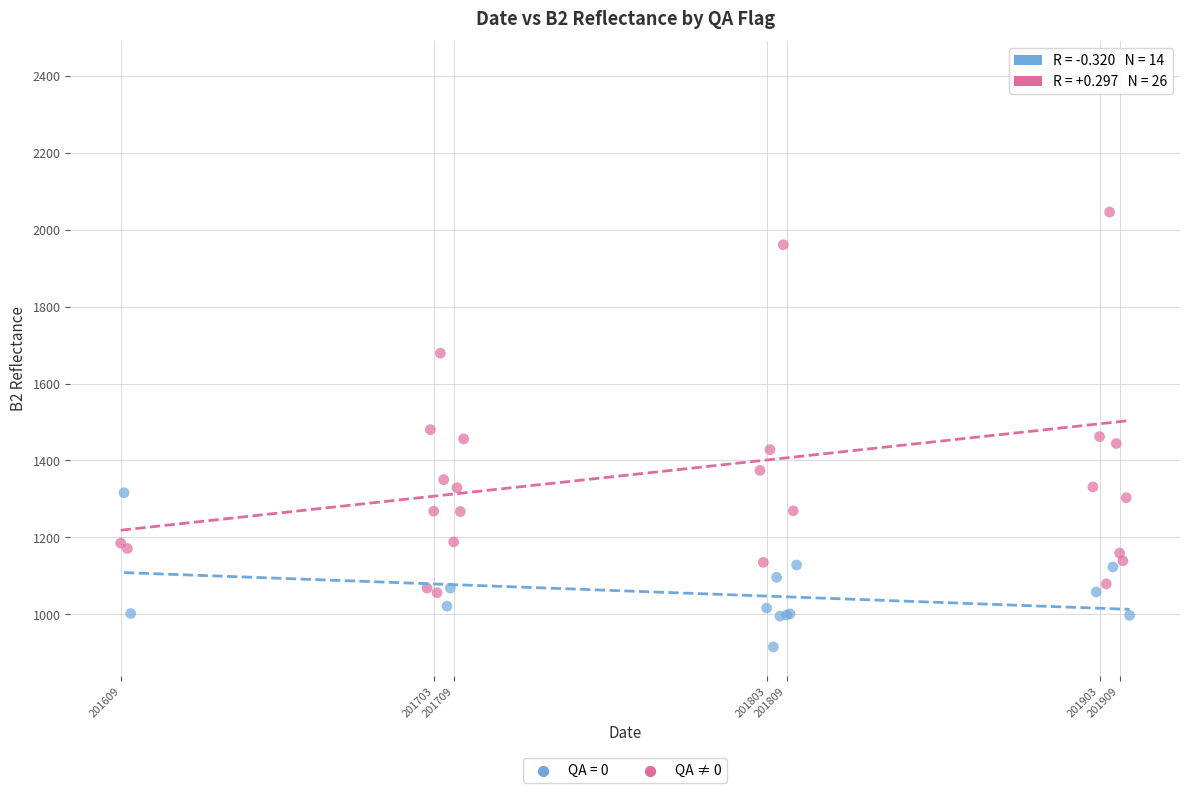

Which series has the widest spread of Y values?

QA ≠ 0